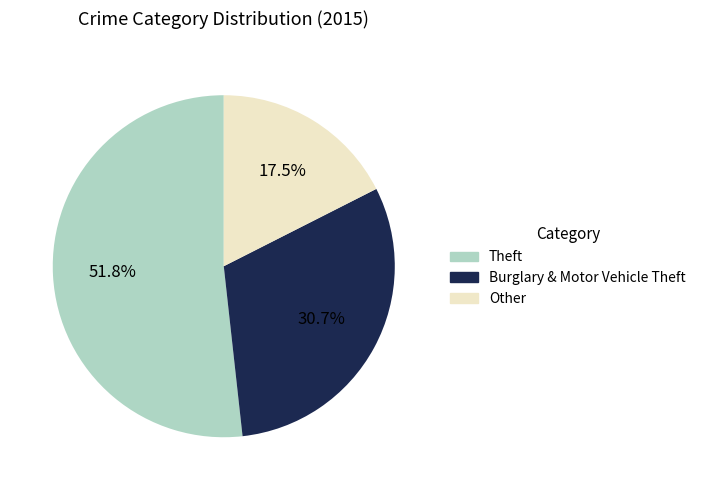

What is the ratio of the value at Theft to the value at Other?

3.0